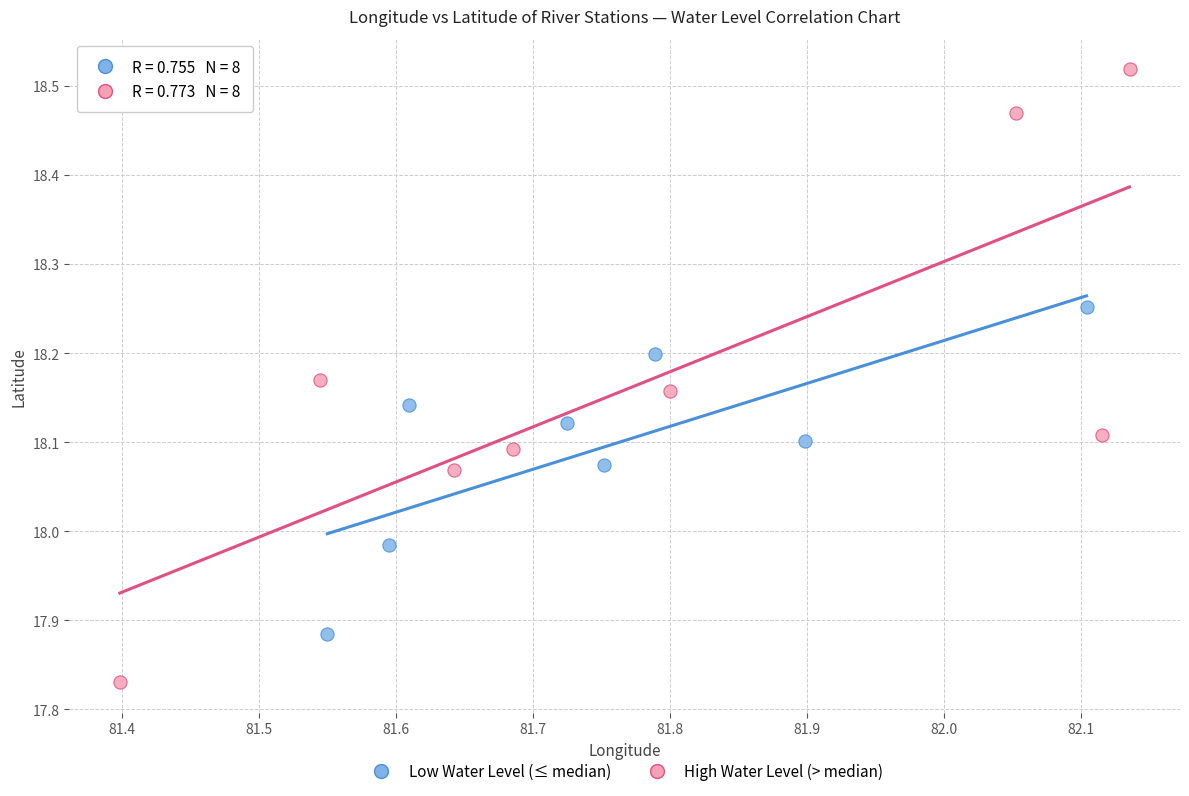

Which series has the largest Y range (max minus min)?

High Water Level (> median)